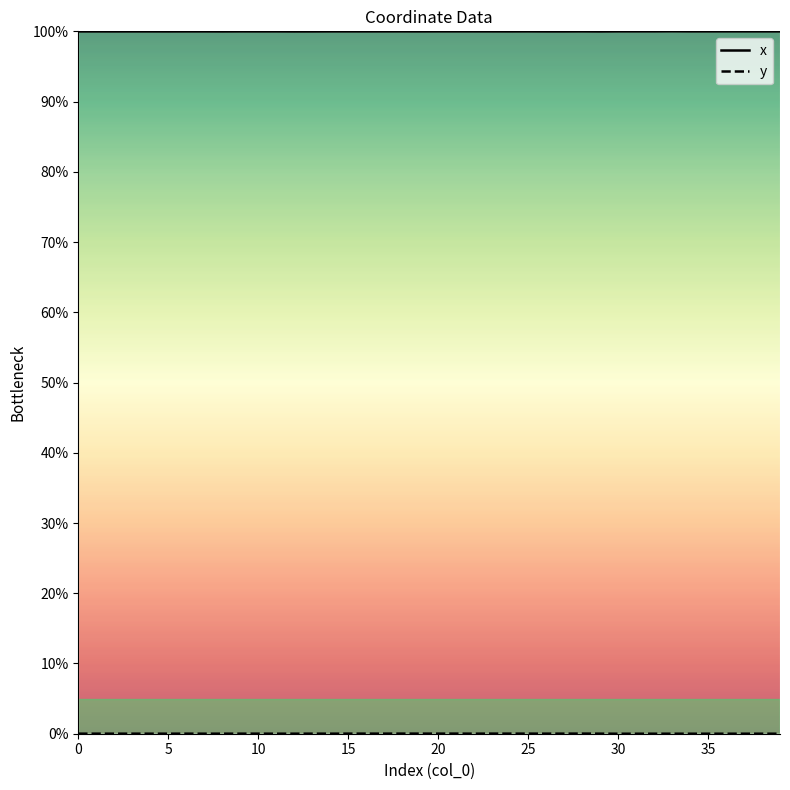

What is the value of the x point at the 1st from the left?

100.0